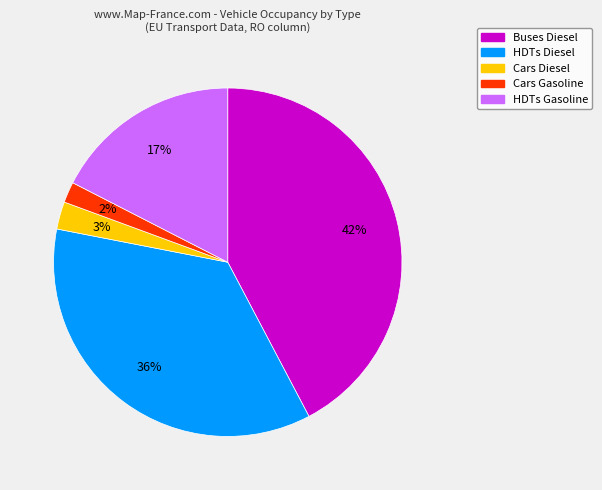

What is the smallest slice in the pie chart?

Cars Gasoline